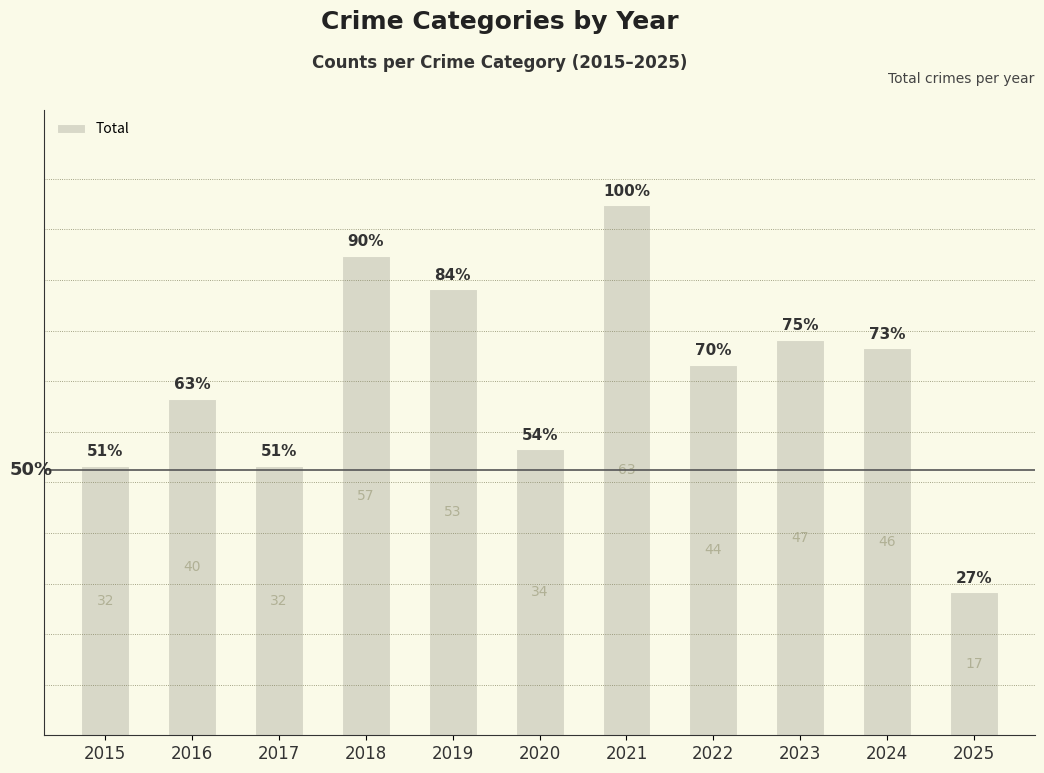

Does the chart contain any negative values?

No